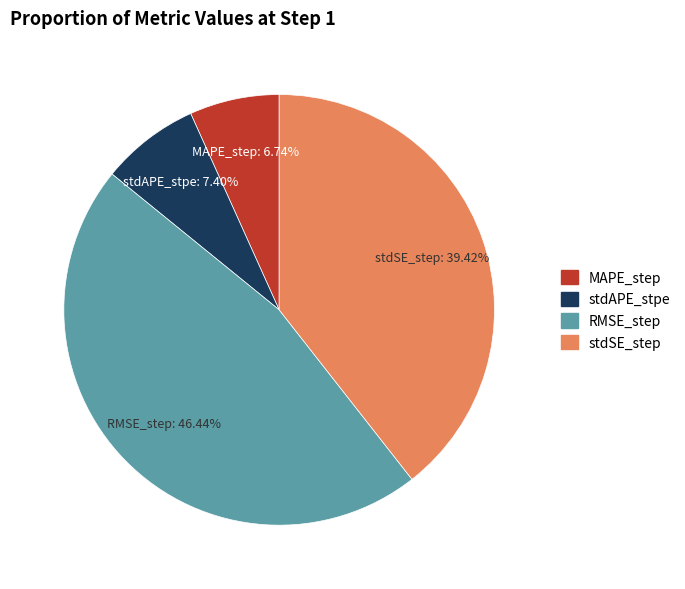

To the nearest percent, what percentage of the pie is RMSE_step?

46%